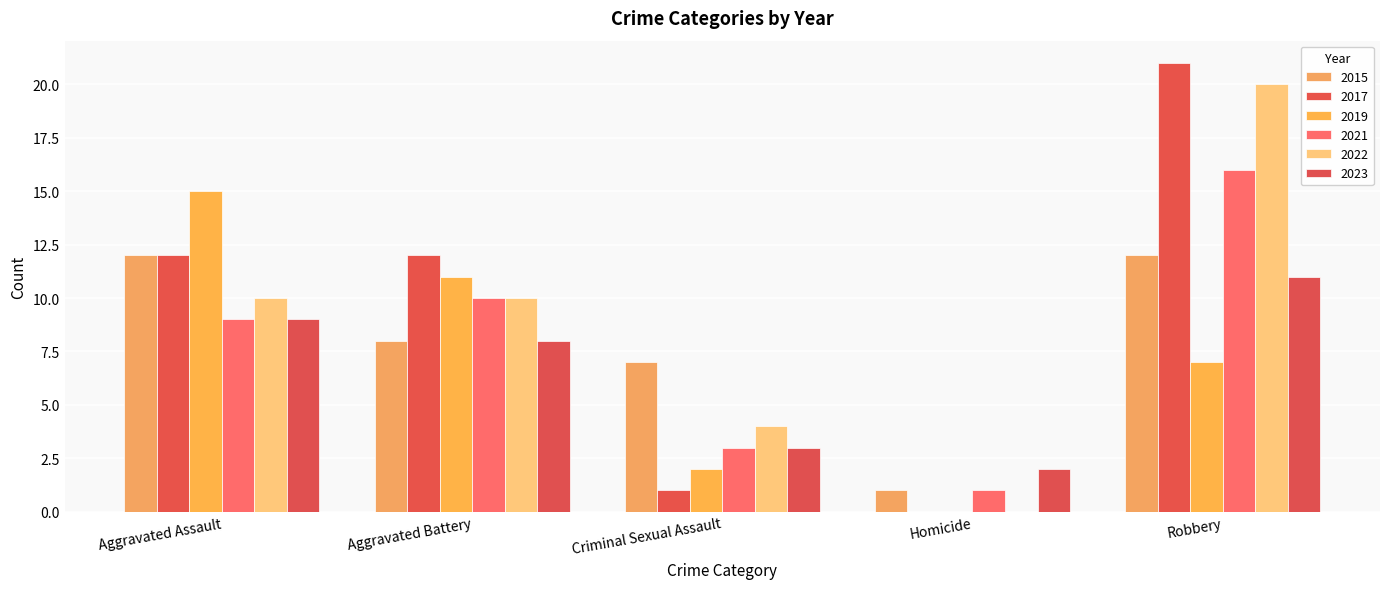

Are the bars grouped side by side (vs. stacked)?

Yes